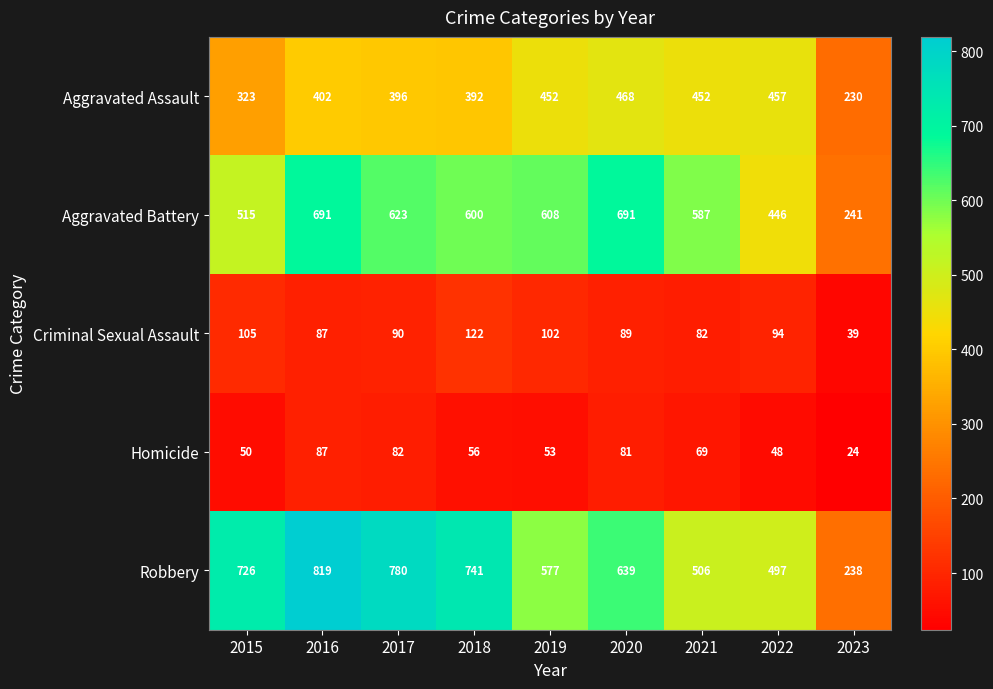

What is the difference between the second highest and minimum values in the Robbery series?

542